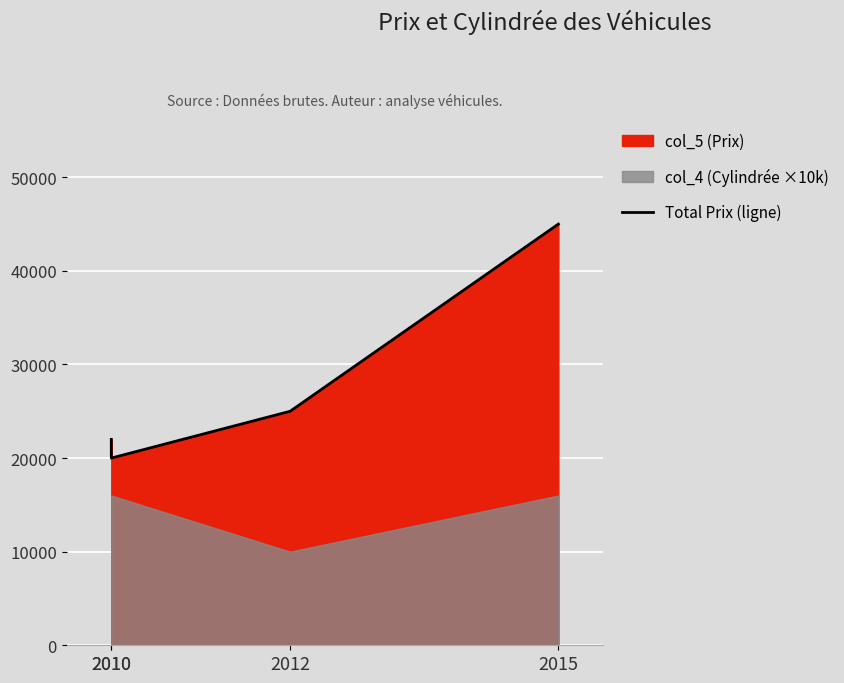

What is the sum of all values?

112000